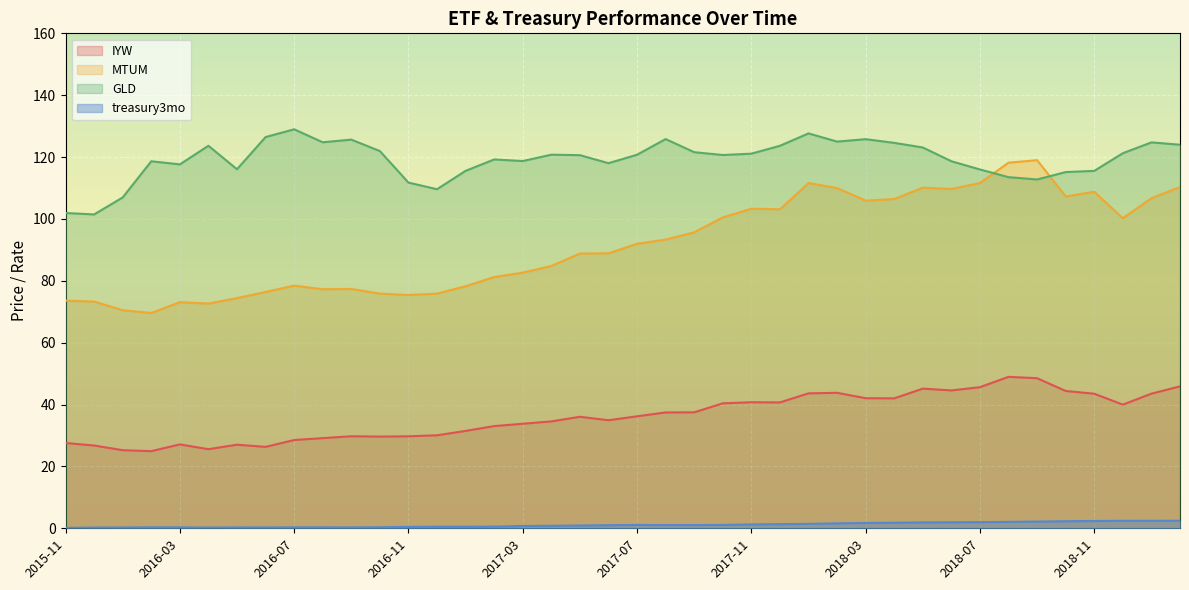

What is the sum of the IYW values at 2016-06 and 2018-12?

66.3